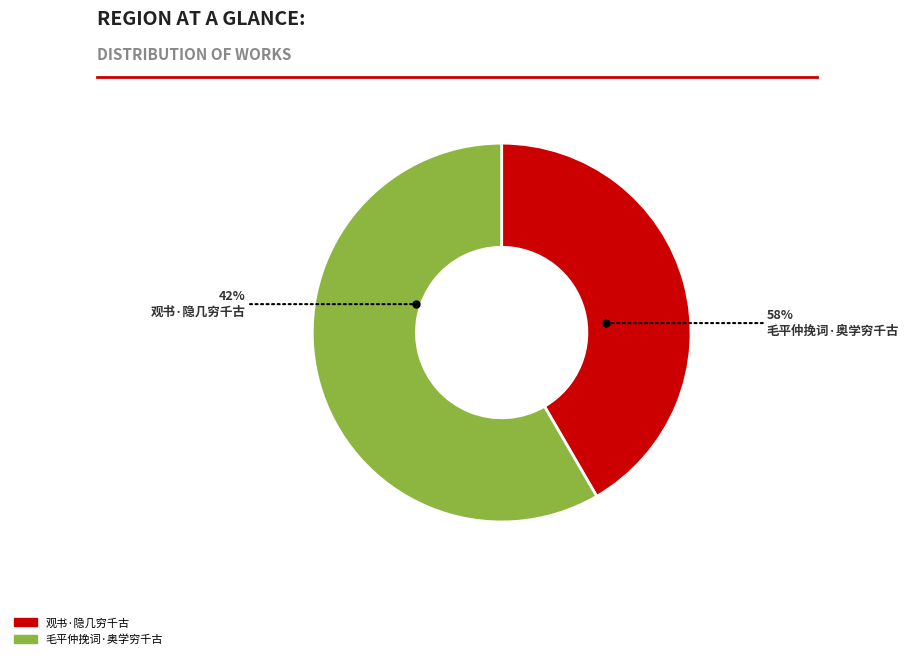

To the nearest percent, what is the combined percentage of 观书·隐几穷千古 and 毛平仲挽词·奥学穷千古?

100%